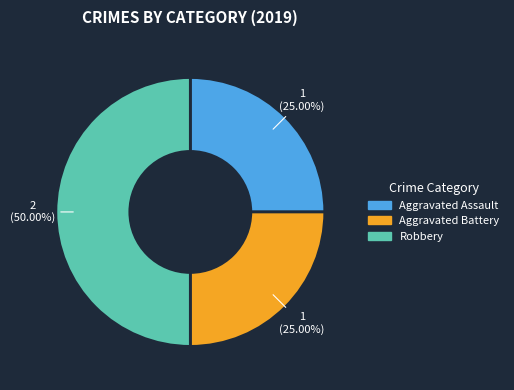

Approximately how many times larger is the value at Aggravated Battery compared to Aggravated Assault?

1.0